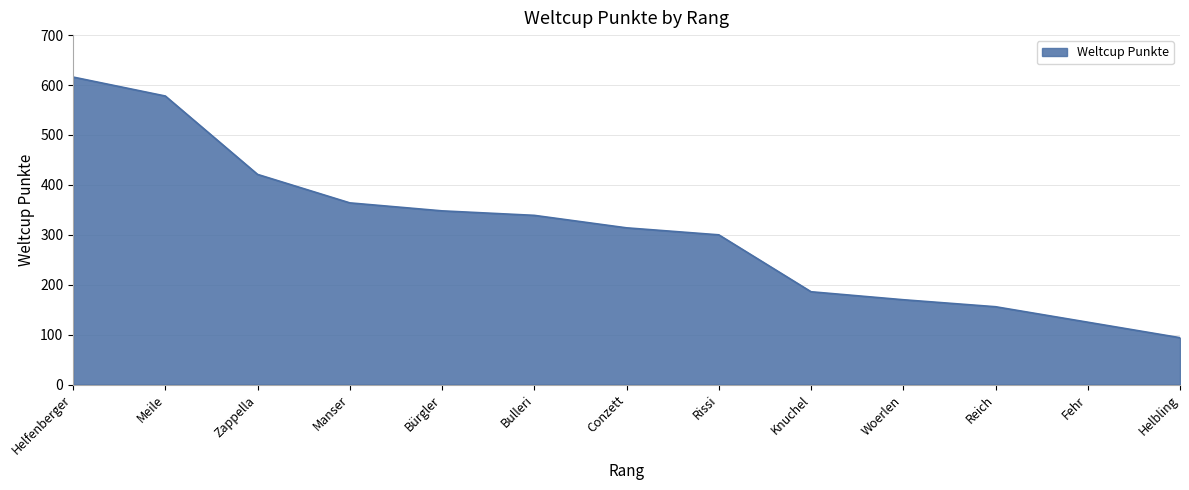

What is the minimum value shown in the chart?

94